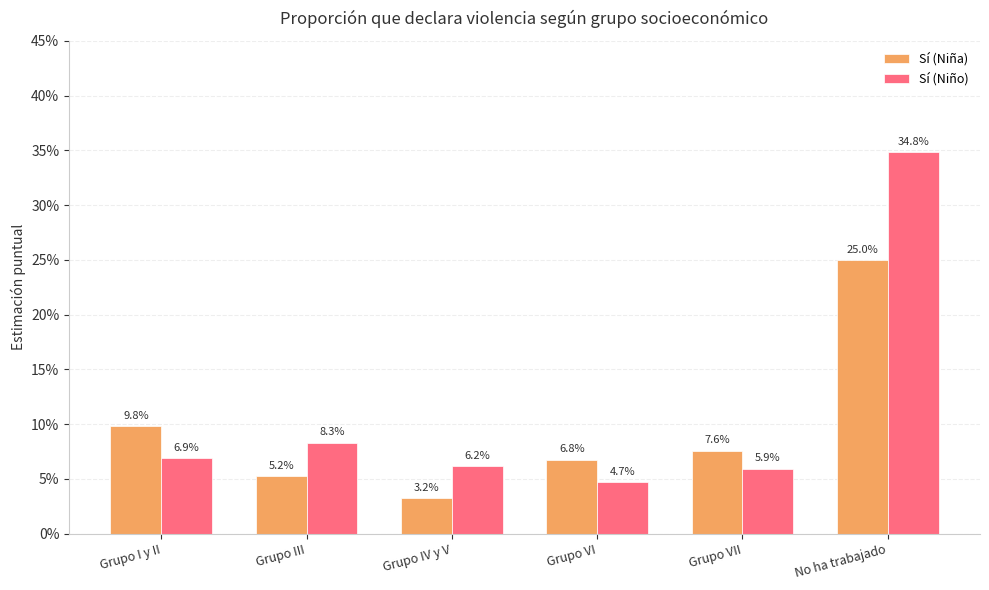

The Sí (Niño) series shows 0.3 at No ha trabajado. True or false?

True